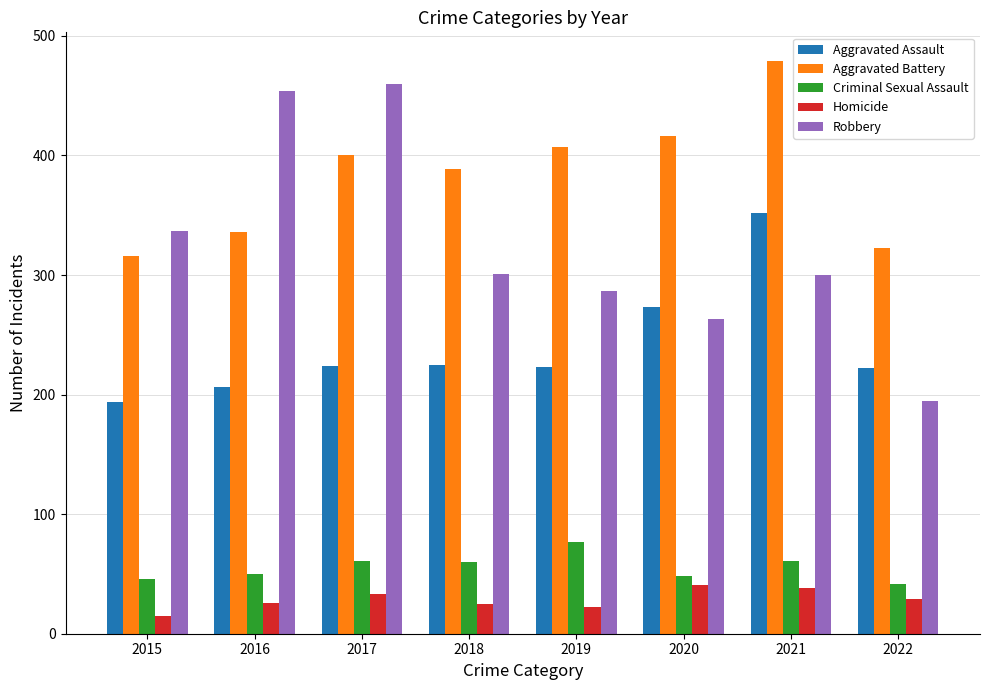

What value does the Homicide series have at 2015?

15